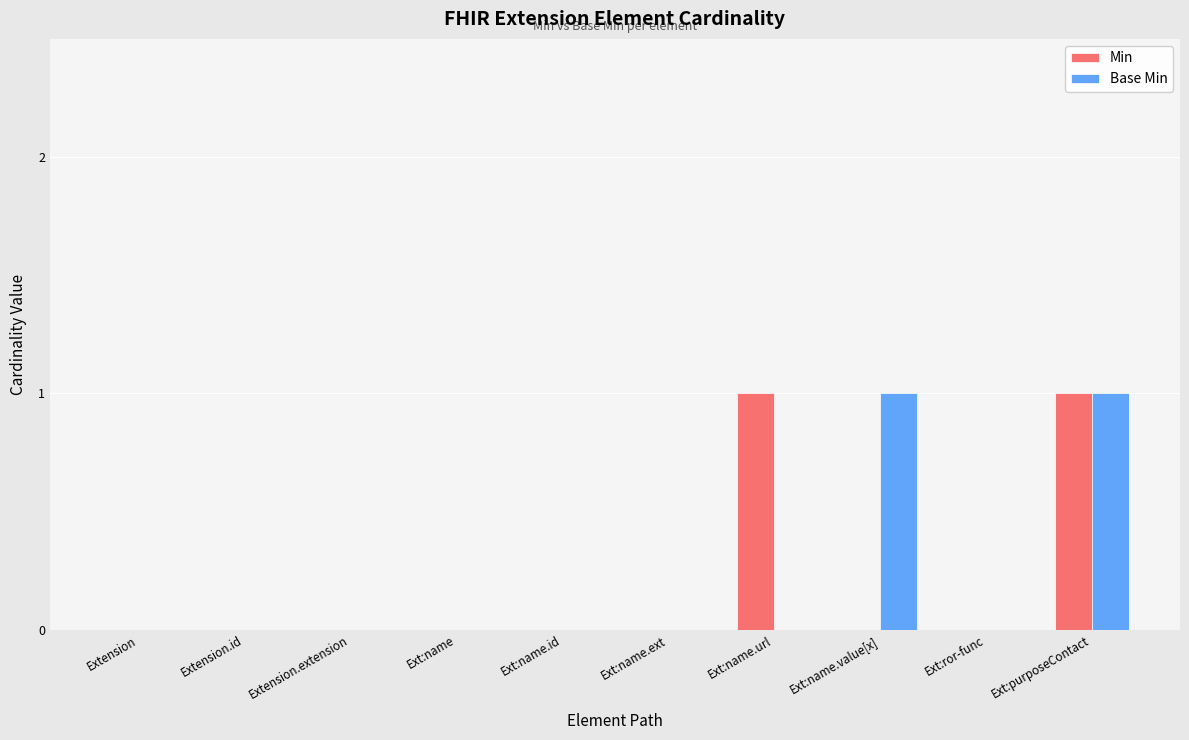

At which category is the sum across all series the highest?

Ext:purposeContact